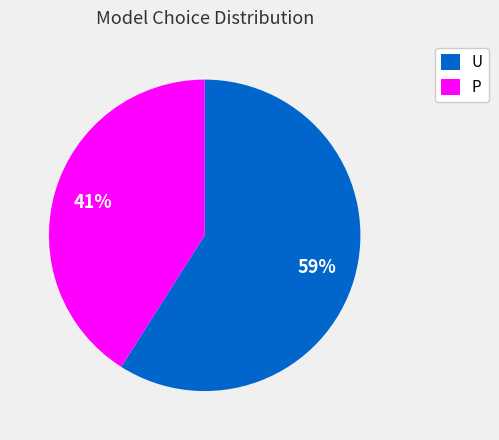

The P slice represents 41% of the pie. True or false?

True